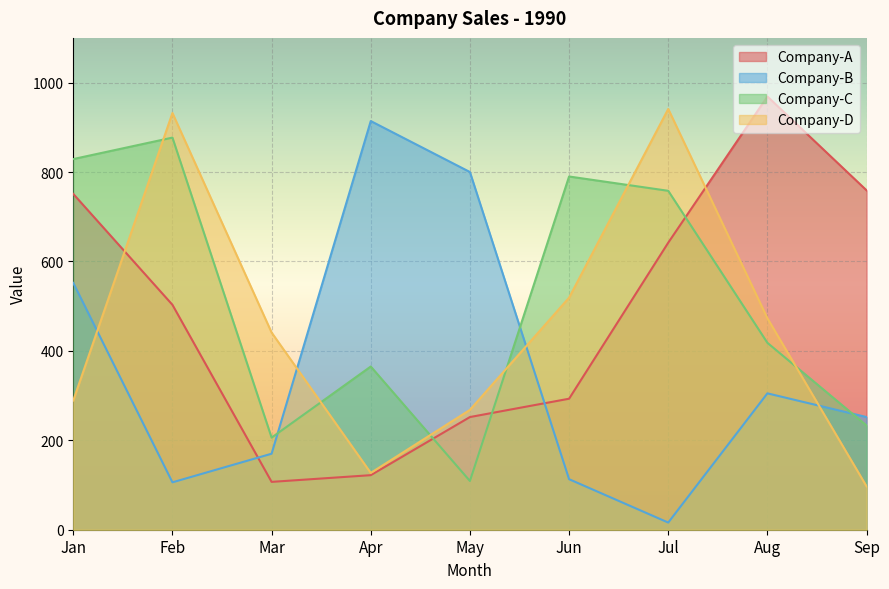

Count the number of data series in this chart.

4